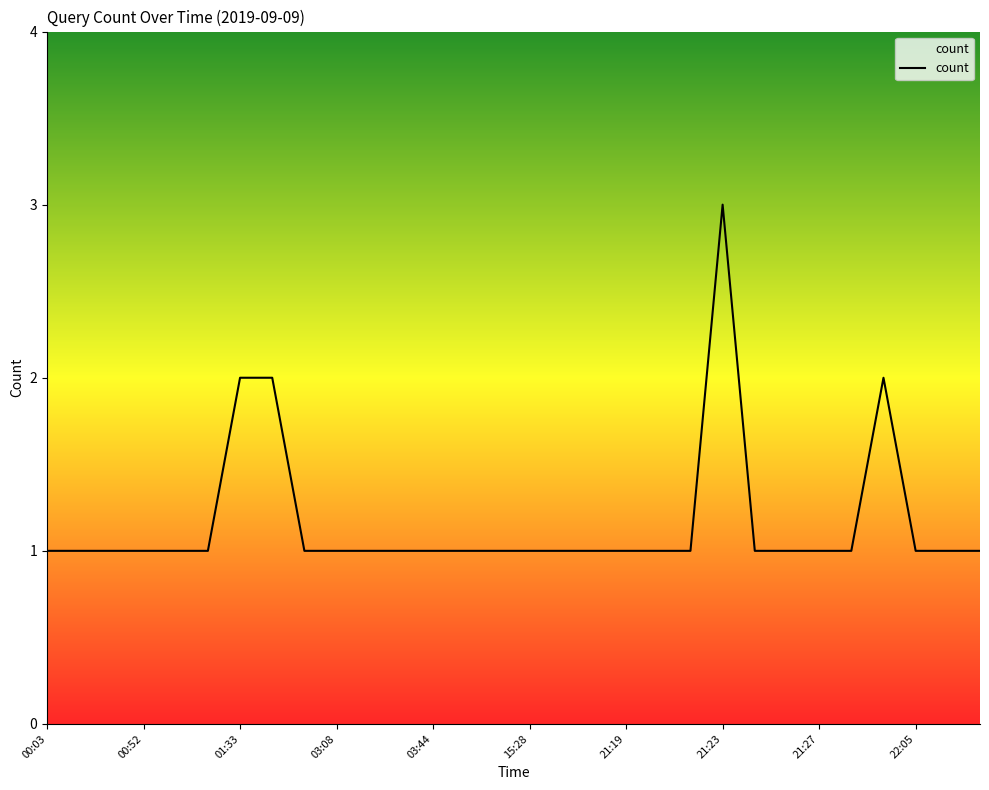

What is the greatest value displayed?

3